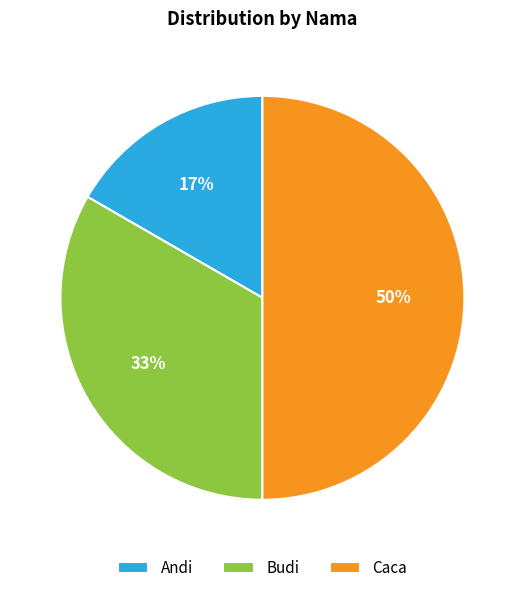

Is the sum of Budi and Caca greater than half?

Yes